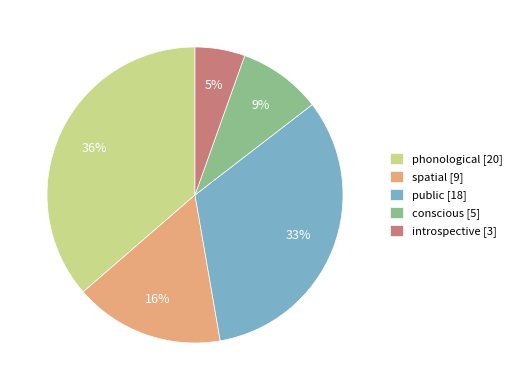

Which slice is the smallest?

introspective